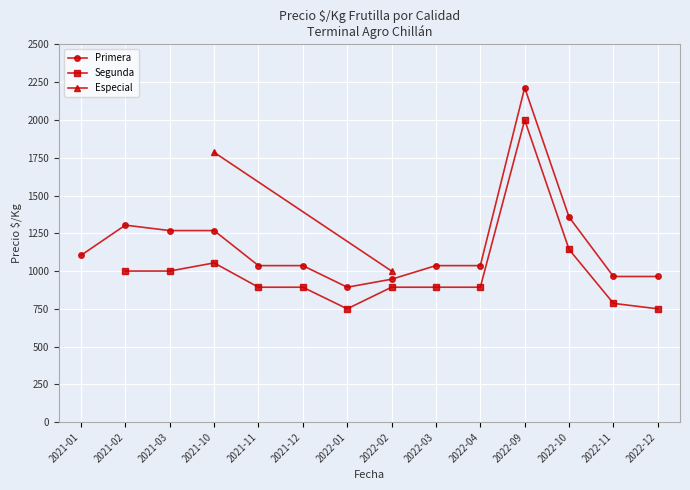

Where is Primera nearest to the value 1553?

2022-10